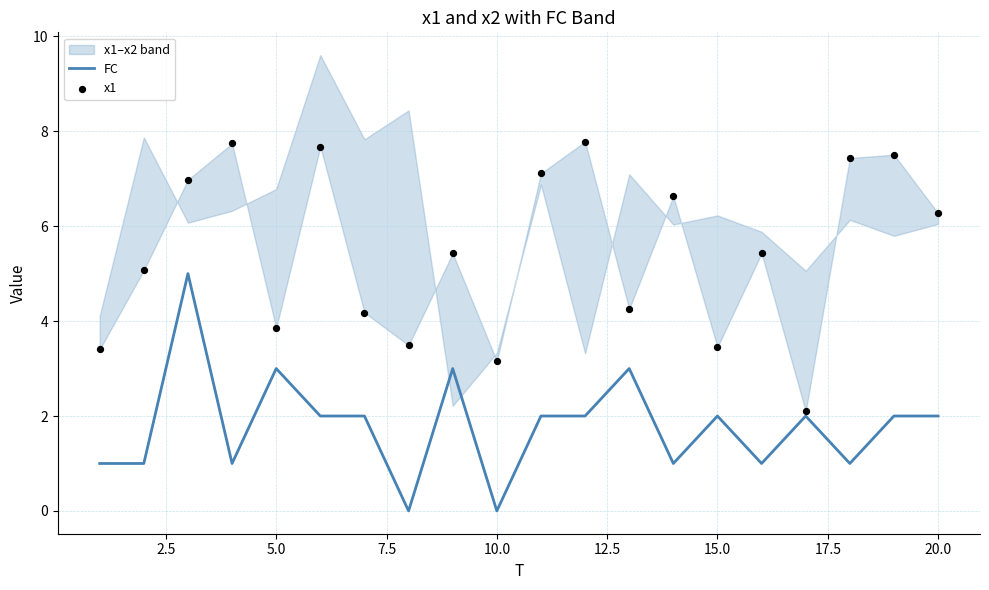

Is it true that FC equals 3 at 5.0?

True